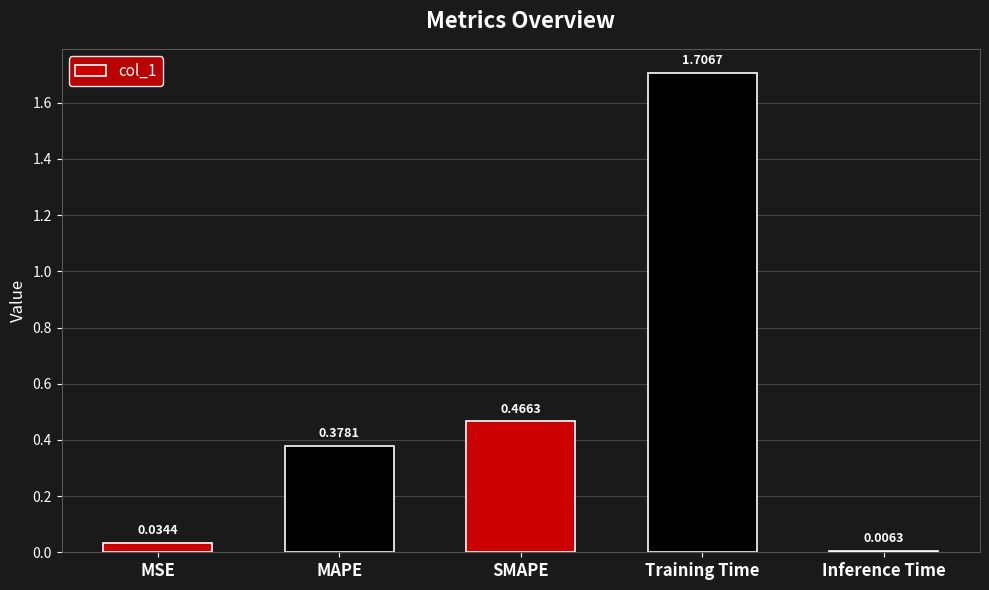

What is the label of the 2nd bar from the right?

Training Time